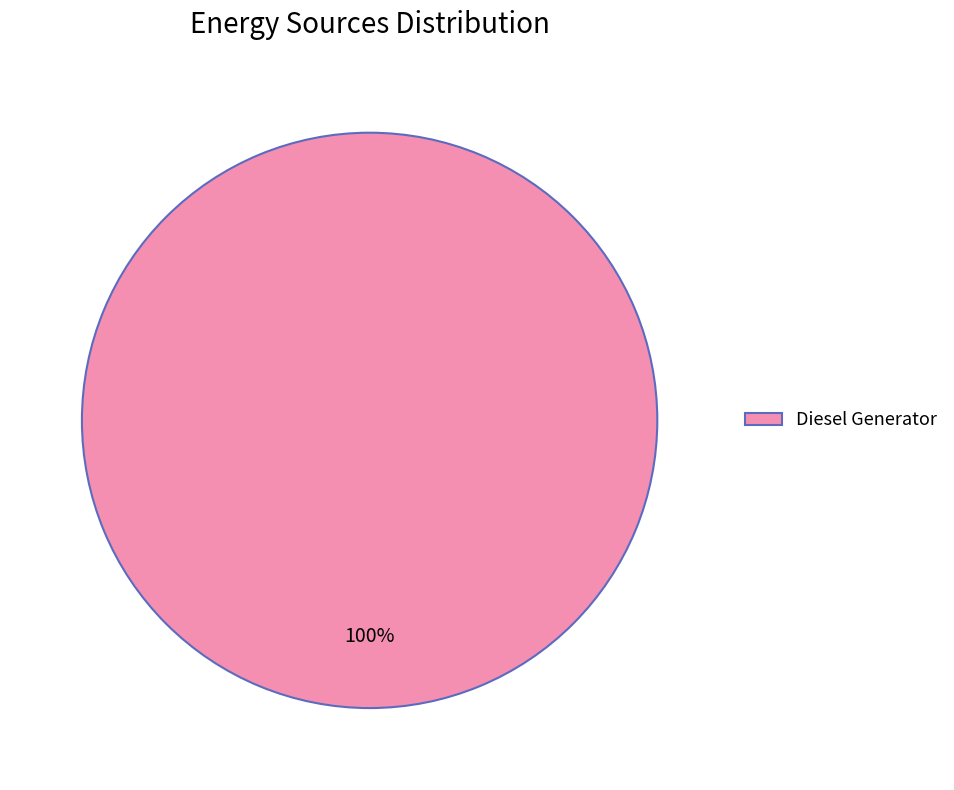

What is the majority slice?

Diesel Generator